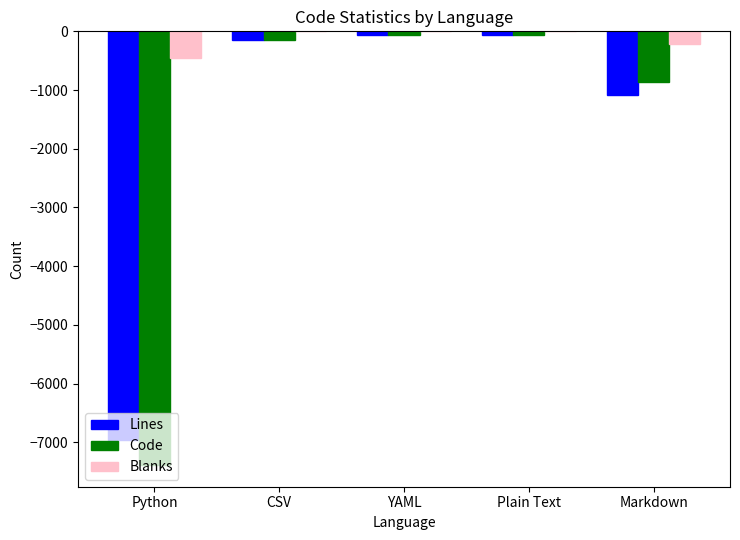

Is the value of Blanks at Plain Text greater than the value of Lines at Python?

Yes